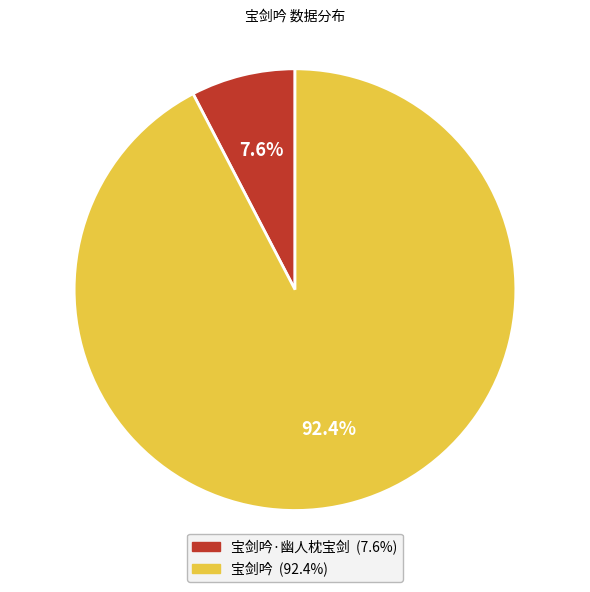

Is there any slice that represents more than half of the pie?

Yes